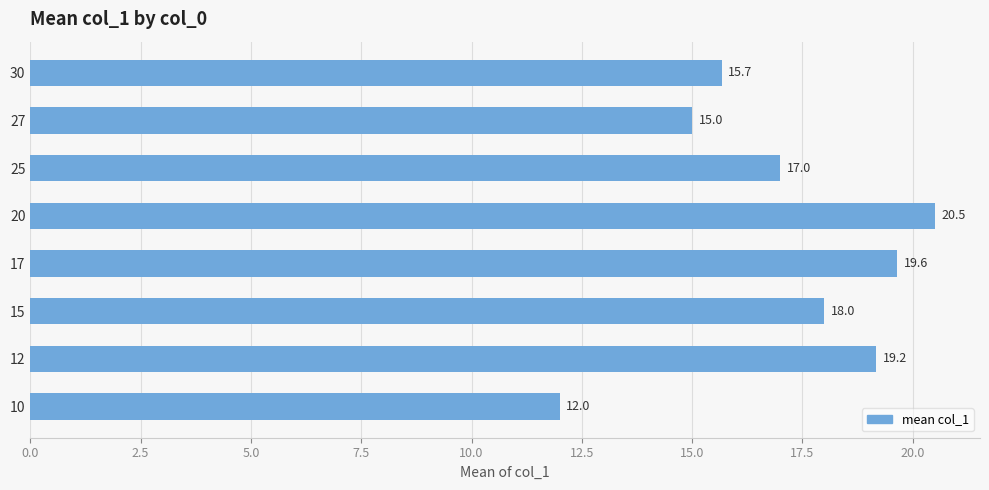

True or false: the data shows 7.6 at 17.

False